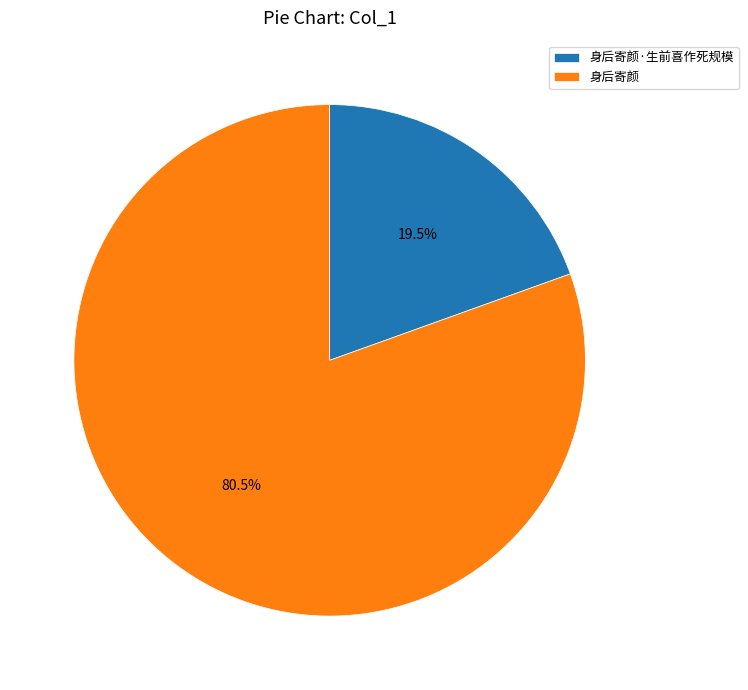

What percentage is NOT represented by 身后寄颜·生前喜作死规模?

80.5%